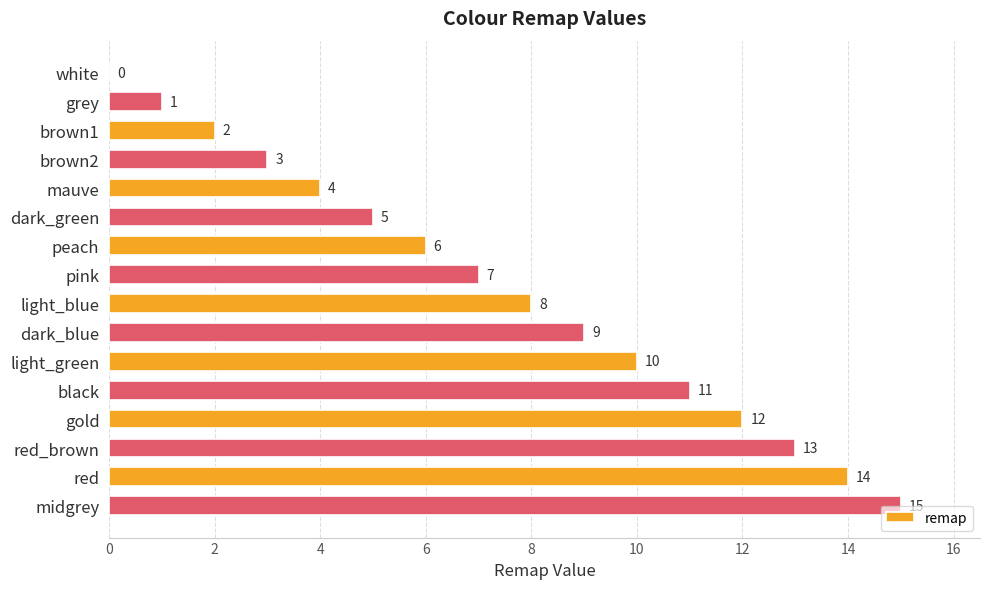

Which category has the highest value across all series?

midgrey